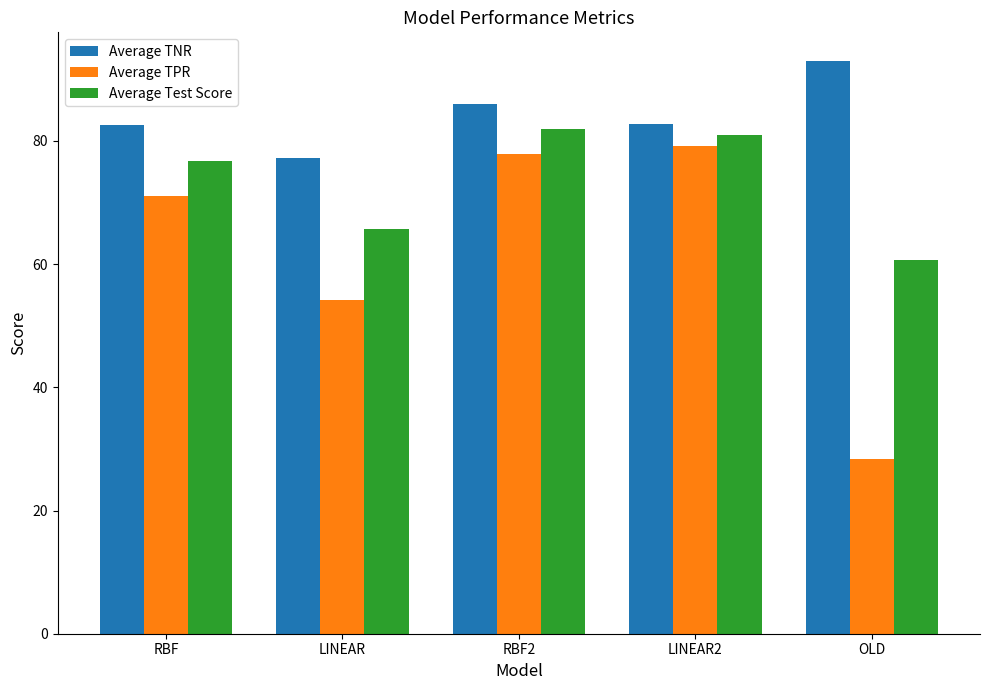

Is the value of Average TNR at LINEAR greater than the value of Average Test Score at OLD?

Yes